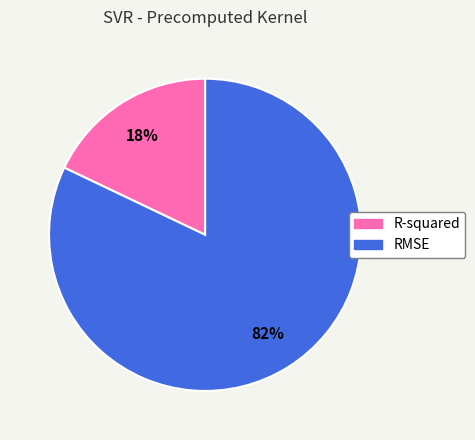

To the nearest percent, what is the difference between the RMSE and R-squared slice percentages?

64%